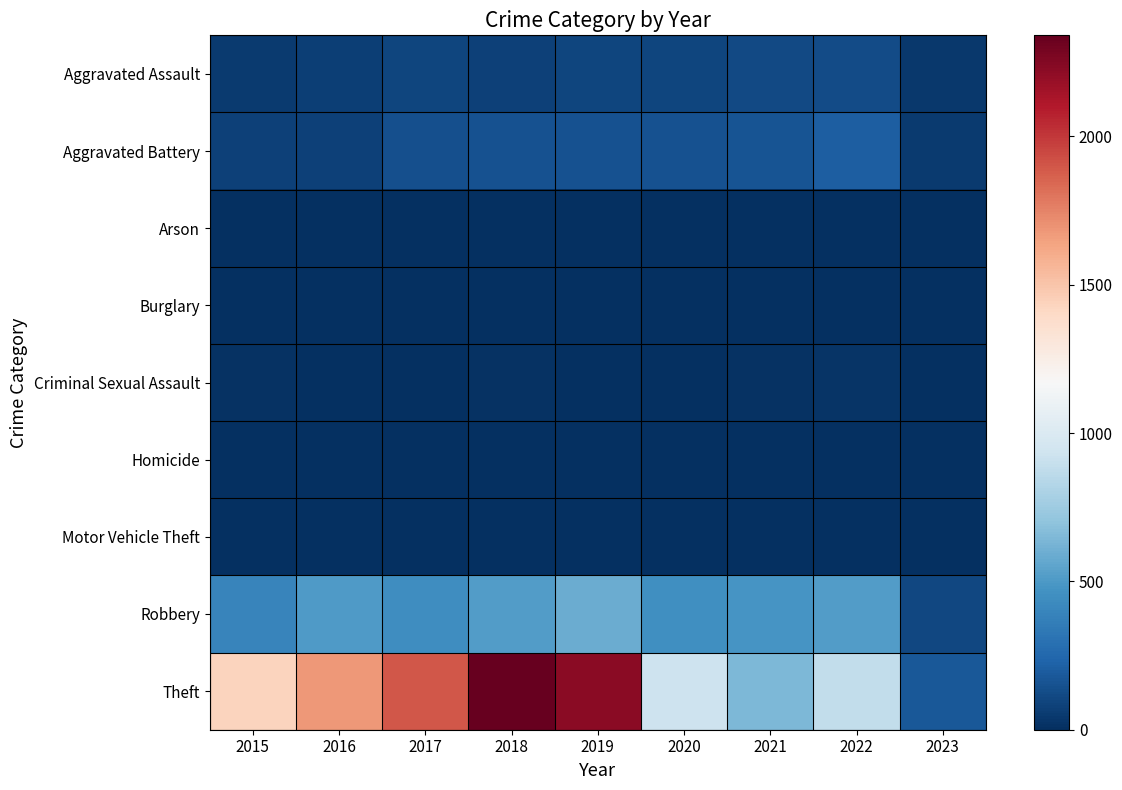

At how many categories does at least one series exceed 974?

5